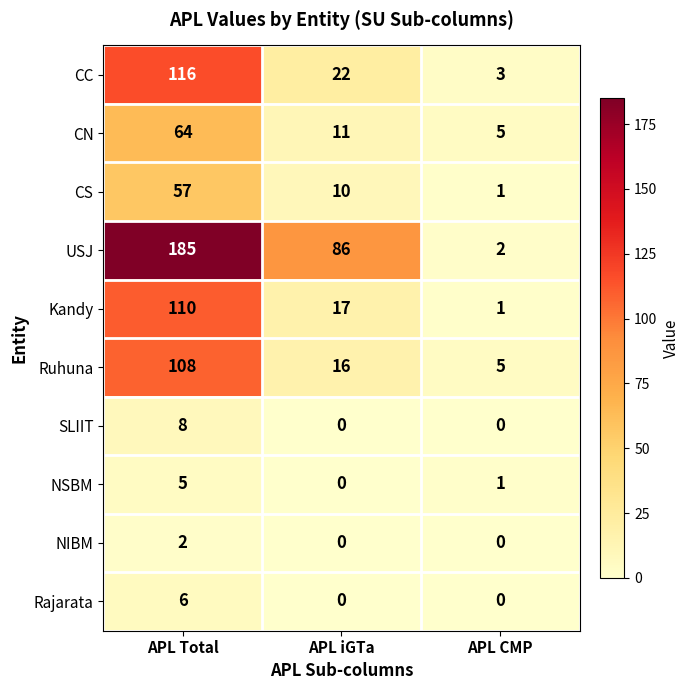

How many series are shown in this chart?

10